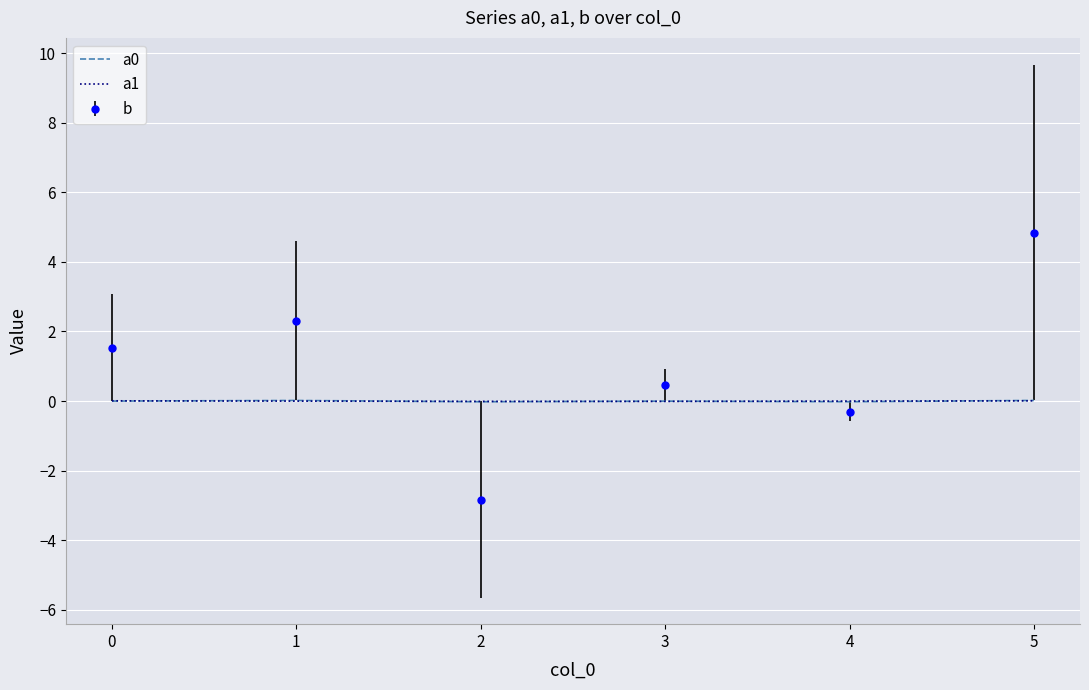

At which category is the sum across all series the highest?

5